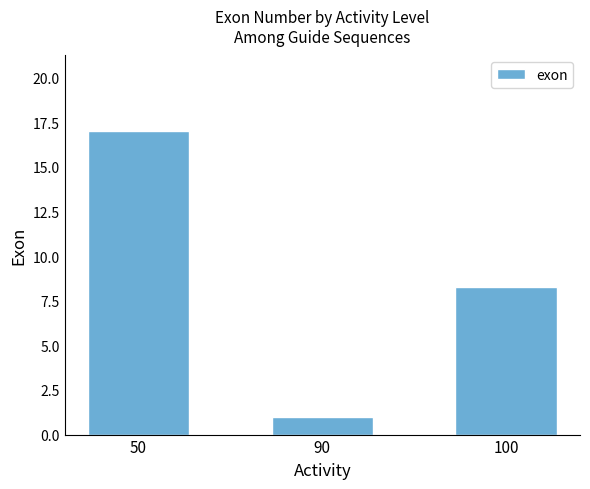

What is the sum of all values?

26.3